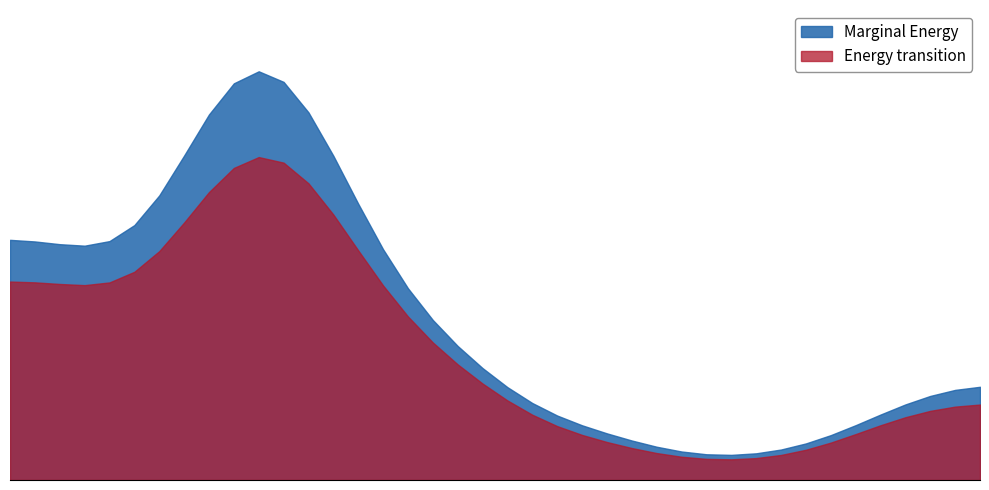

What is the maximum value shown in the chart?

29